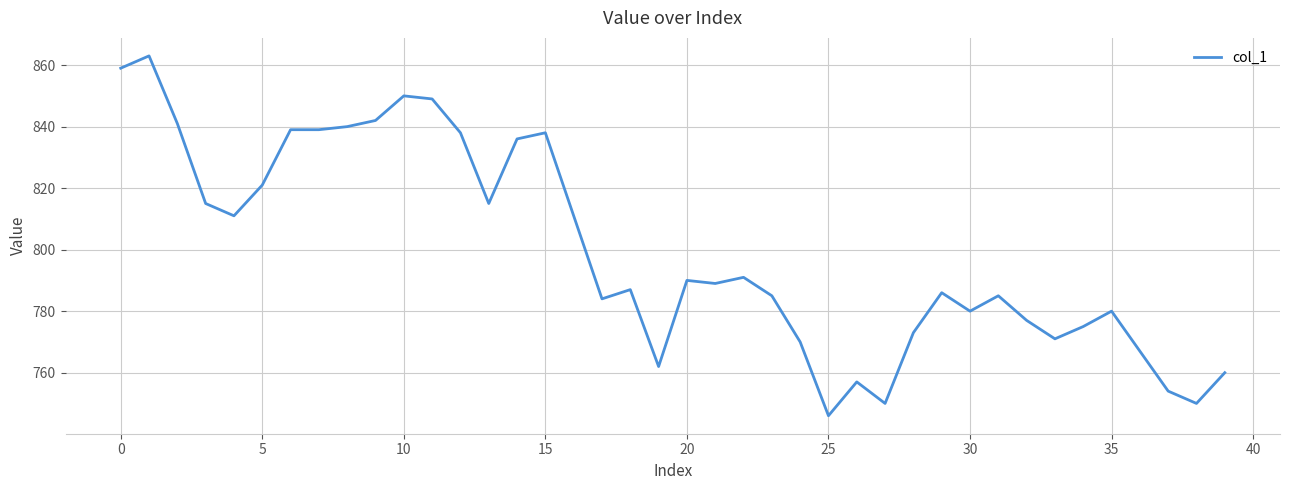

What is the greatest value displayed?

863